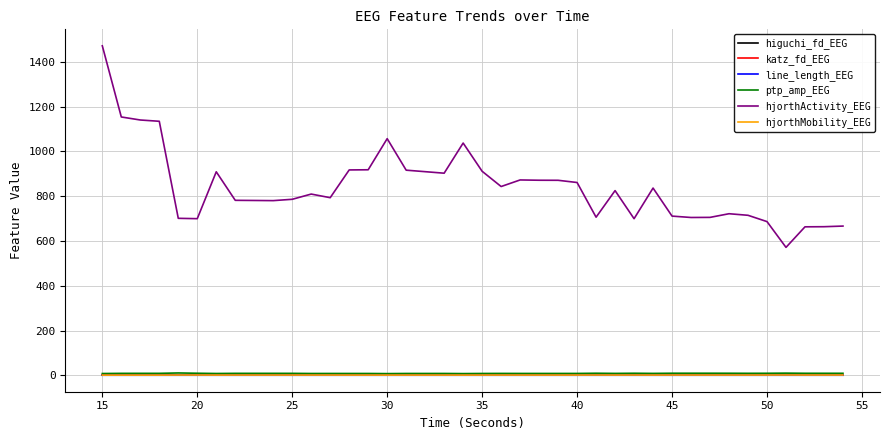

What are all the series names shown in the legend?

higuchi_fd_EEG, katz_fd_EEG, line_length_EEG, ptp_amp_EEG, hjorthActivity_EEG, hjorthMobility_EEG